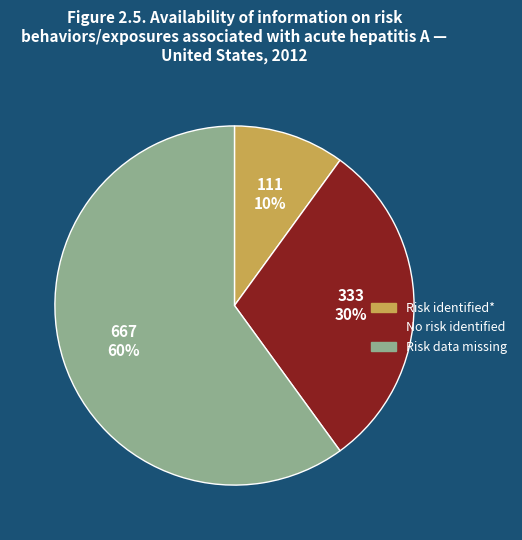

Is there a majority slice in this chart?

Yes